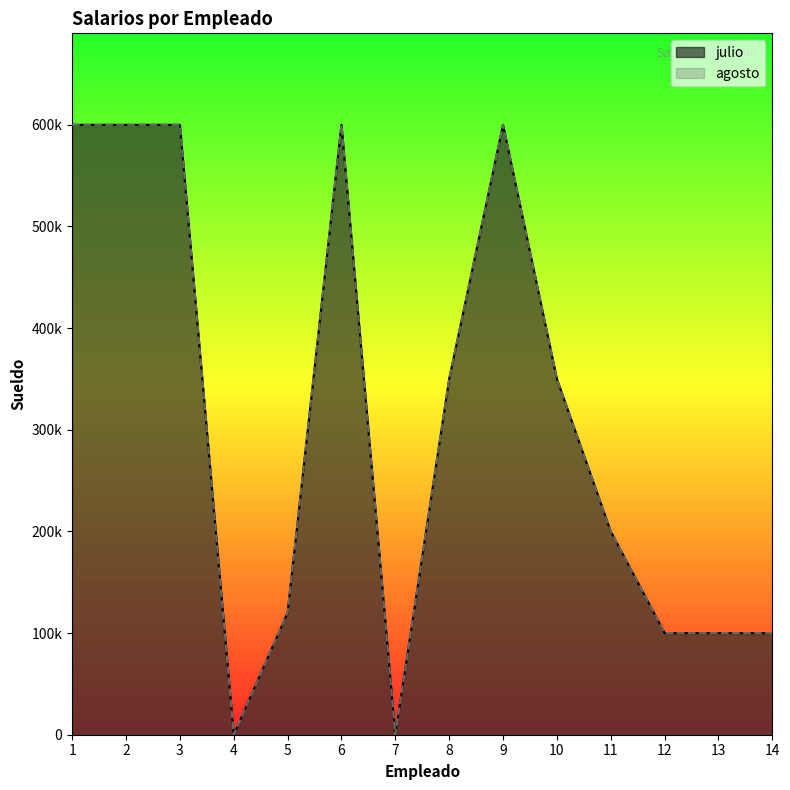

Is the value of julio at 2 greater than the value of agosto at 5?

Yes